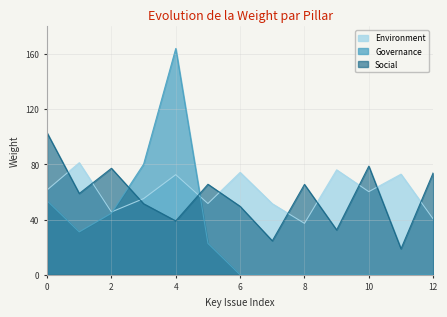

Reading left to right, extract all data points from this chart.

Environment: 61.4	81.2	45.5	55.1	72.5	51.6	74.1	51.5	37.2	76.0	60.2	72.9	40.5
Governance: 53.6	31.1	44.5	80.1	163.9	22.7	0.0	0.0	0.0	0.0	0.0	0.0	0.0
Social: 102.8	58.9	77.1	51.5	39.0	65.5	49.6	24.6	65.5	32.5	78.7	18.8	73.8